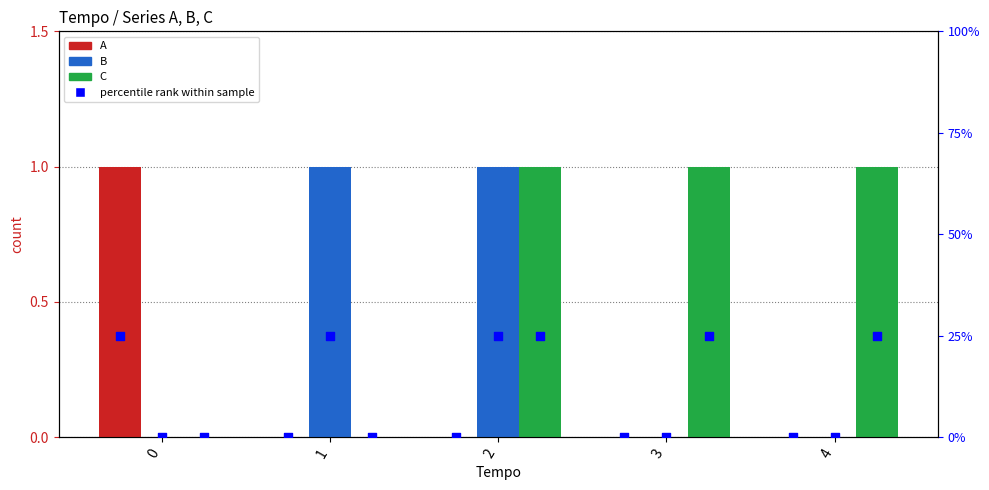

Which series contains the lowest Y value?

A